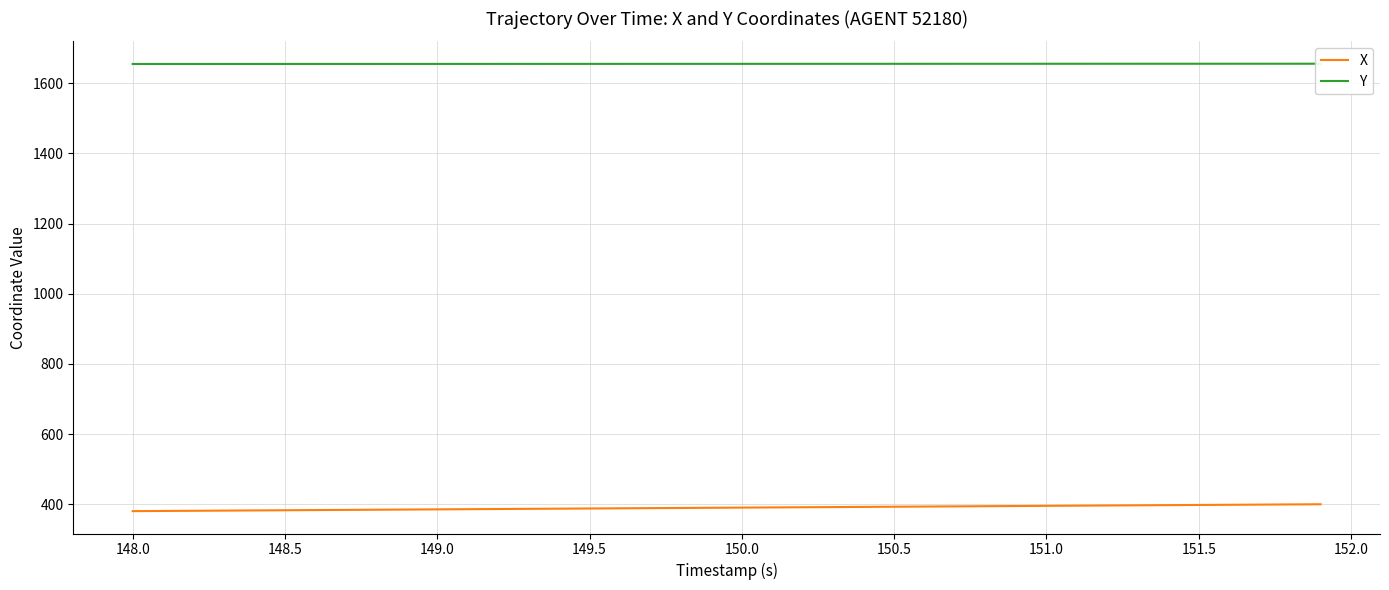

The X series shows 246.3 at 150.0. True or false?

False